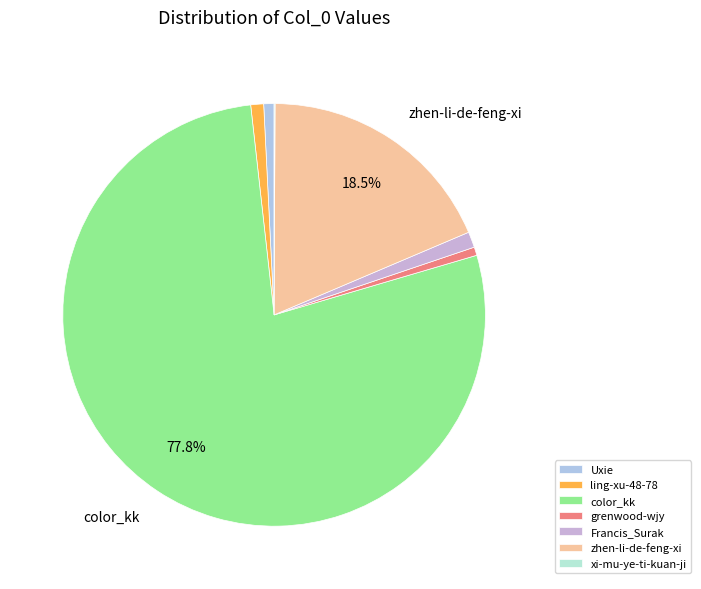

What is the largest slice in the pie chart?

color_kk